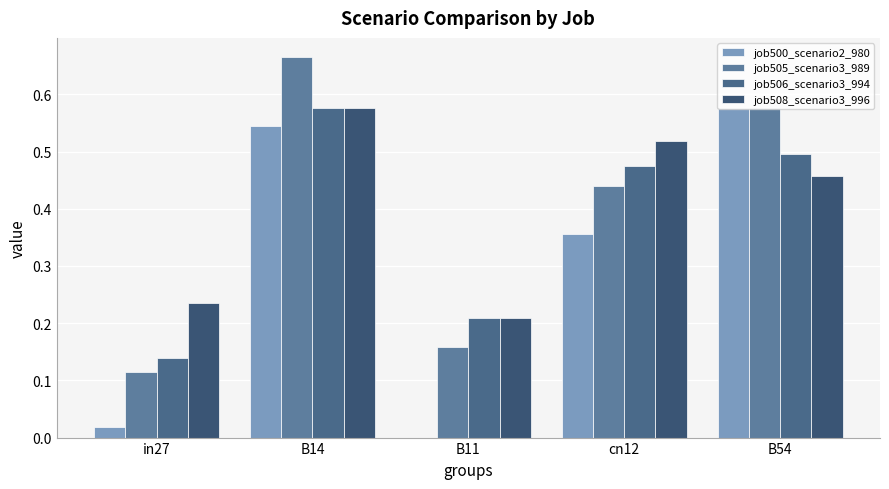

At how many categories does at least one series exceed 0?

5